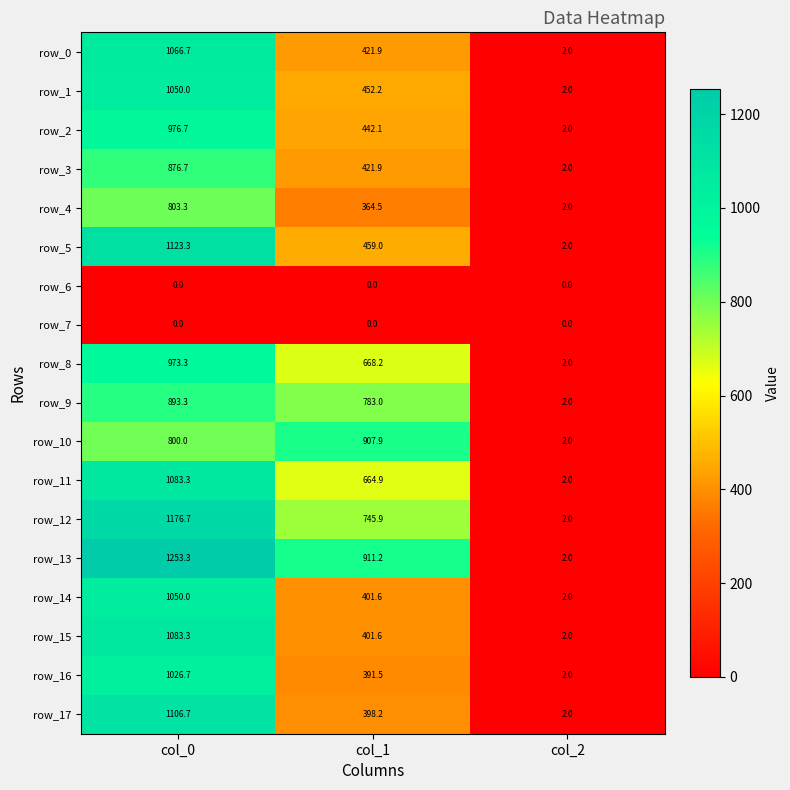

What is the greatest value displayed?

1253.3